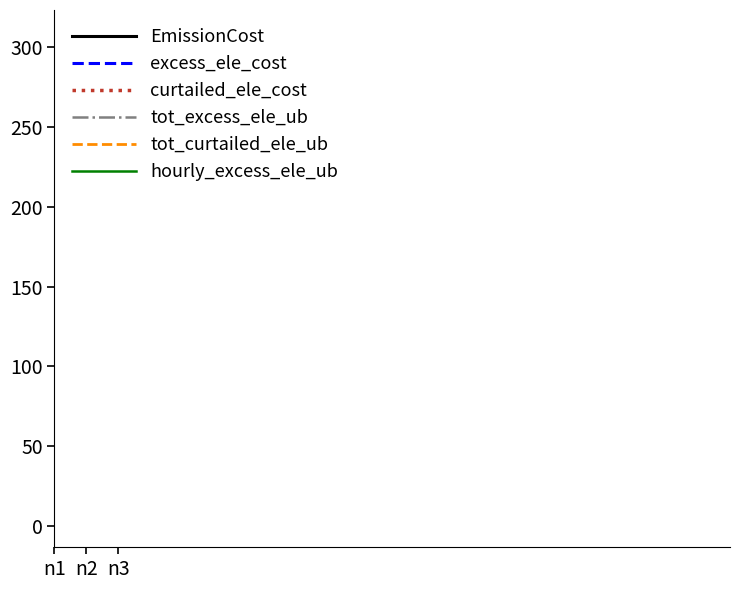

What are all the series names shown in the legend?

EmissionCost, excess_ele_cost, curtailed_ele_cost, tot_excess_ele_ub, tot_curtailed_ele_ub, hourly_excess_ele_ub